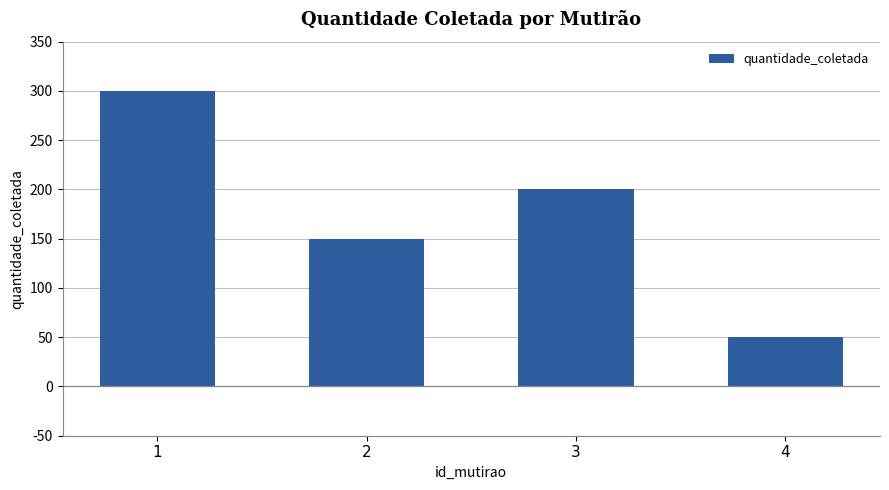

What is the value of the 3rd bar from the left?

200